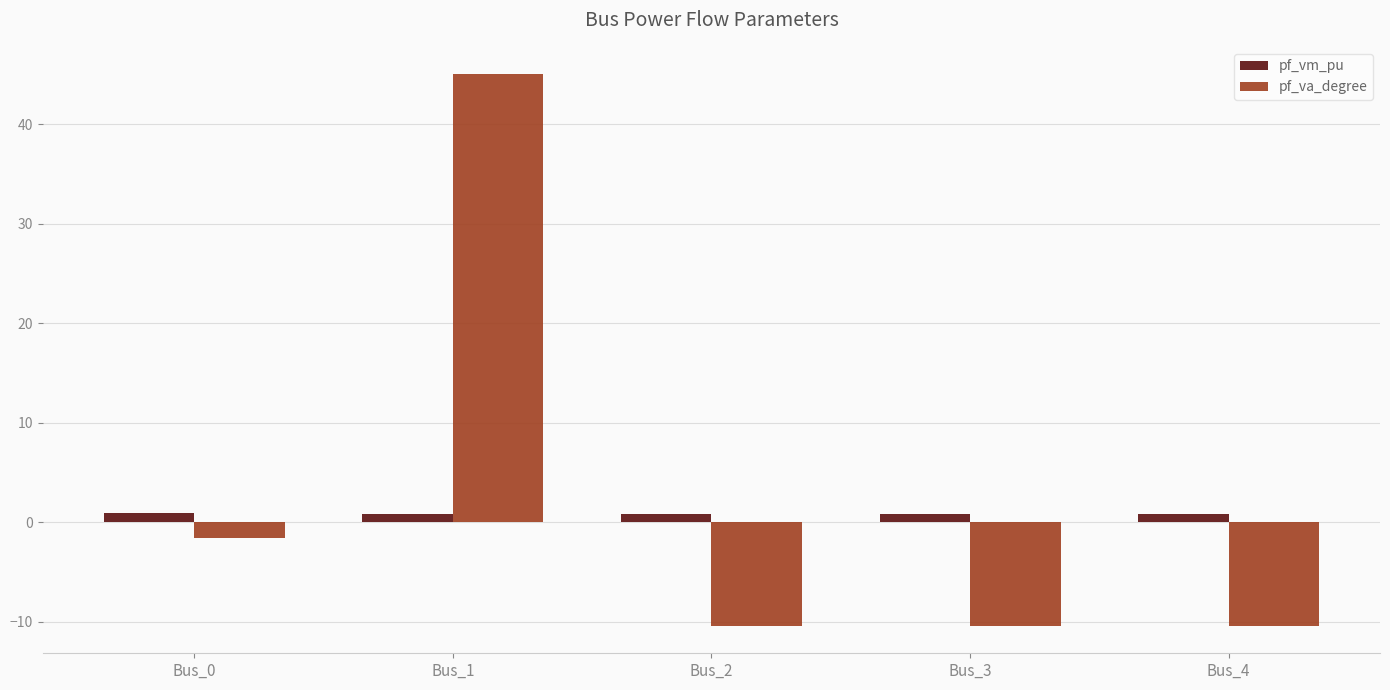

What is the difference between the maximum and second lowest values in the pf_vm_pu series?

0.2